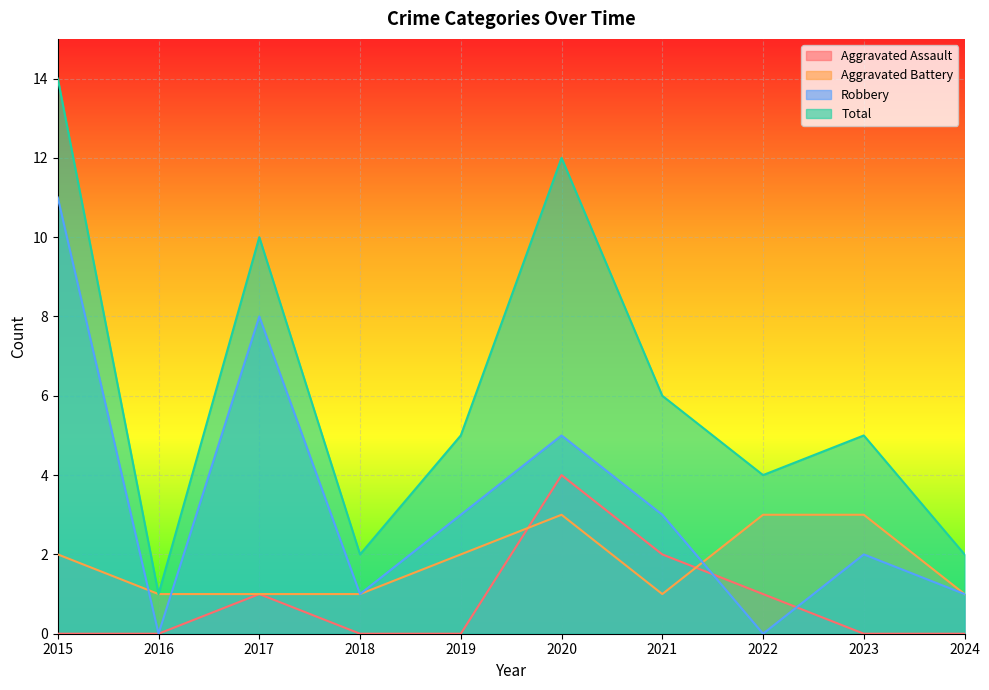

What is the sum of all Robbery values?

34